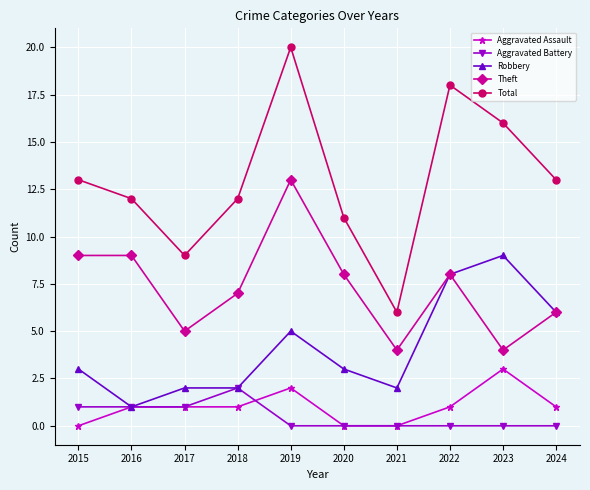

How many categories are shown in the chart?

10